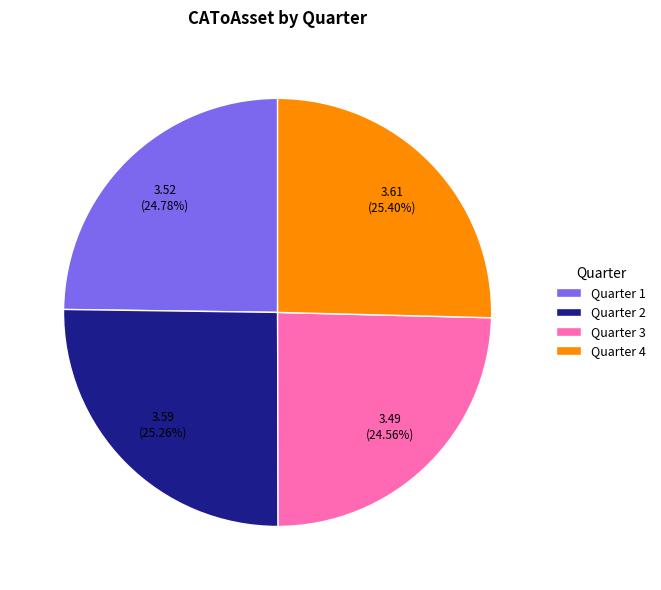

Do Quarter 2 and Quarter 3 together represent more than half of the pie?

No